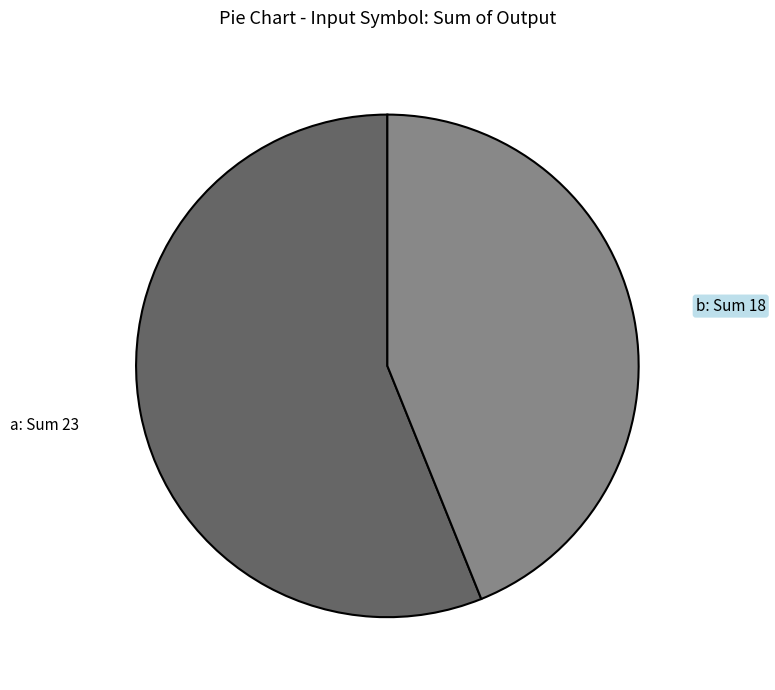

Between a: Sum 23 and b: Sum 18, which is larger?

a: Sum 23